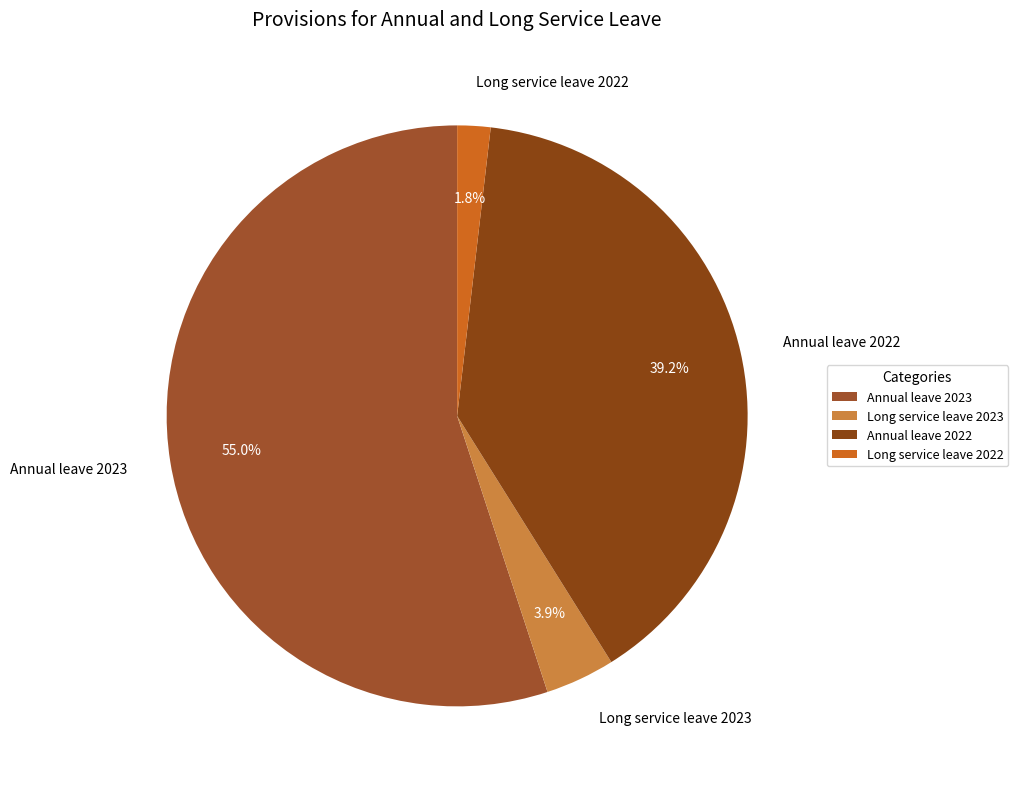

To the nearest percent, what is the average slice percentage?

25%